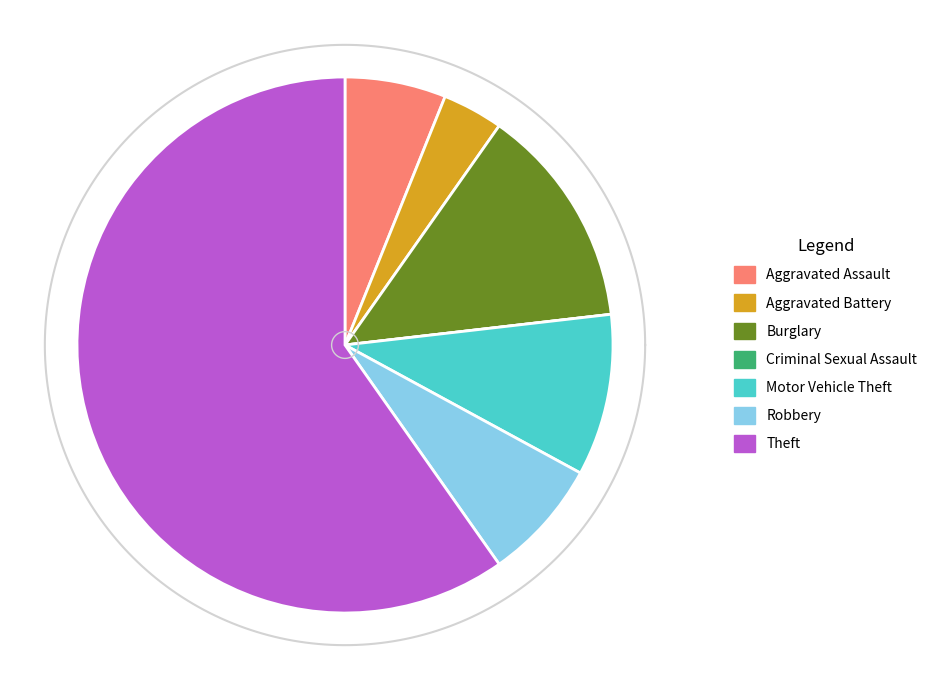

Is it true that Theft is 60% of the pie?

True